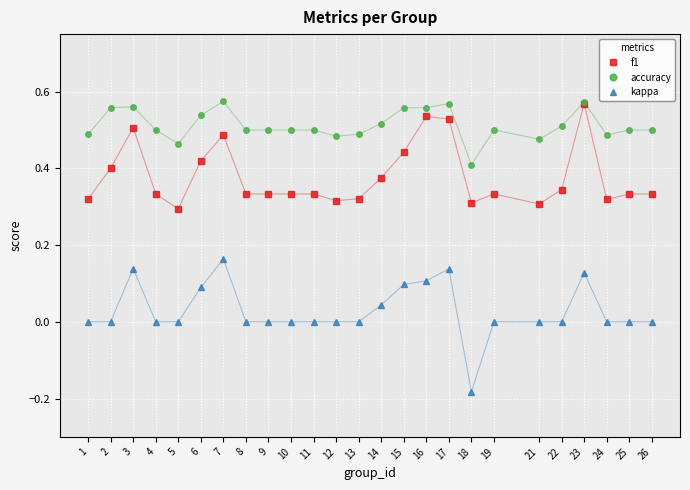

Does the chart display data point markers on the line(s)?

Yes